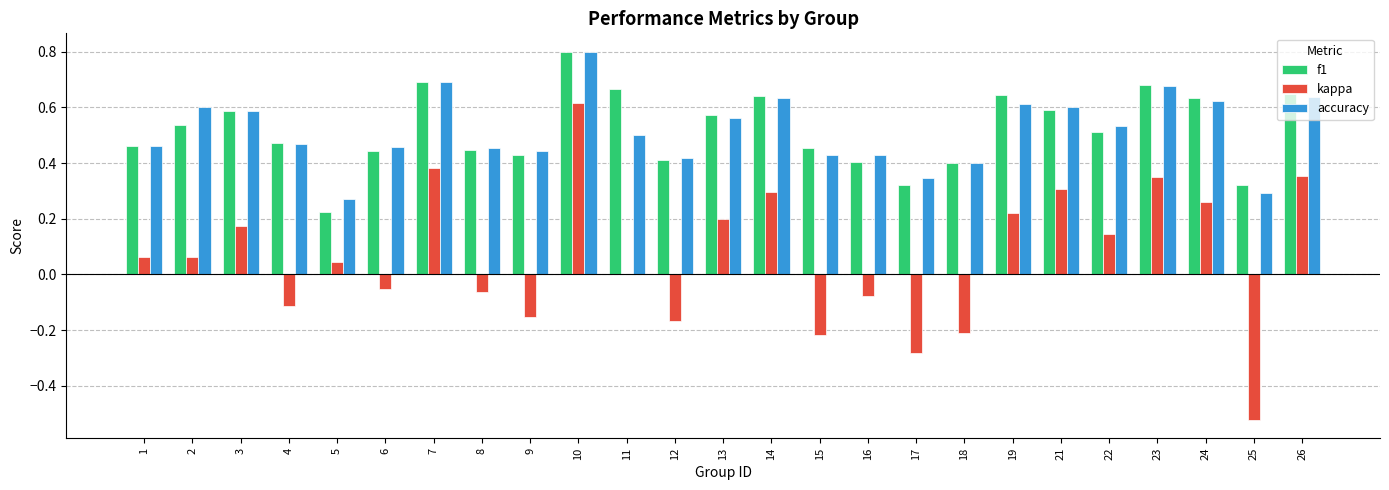

What is the sum of all f1 values?

13.0